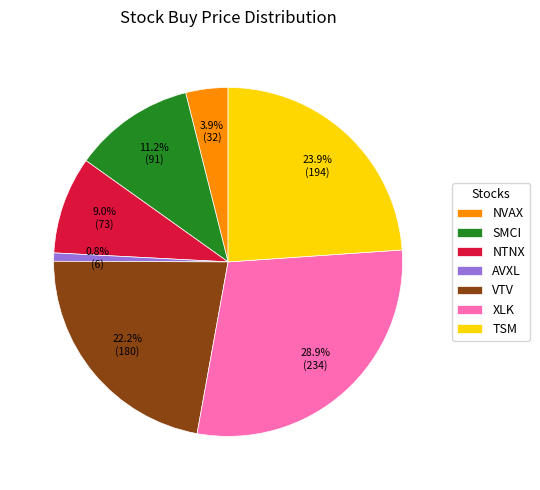

Is there any slice that represents more than half of the pie?

No